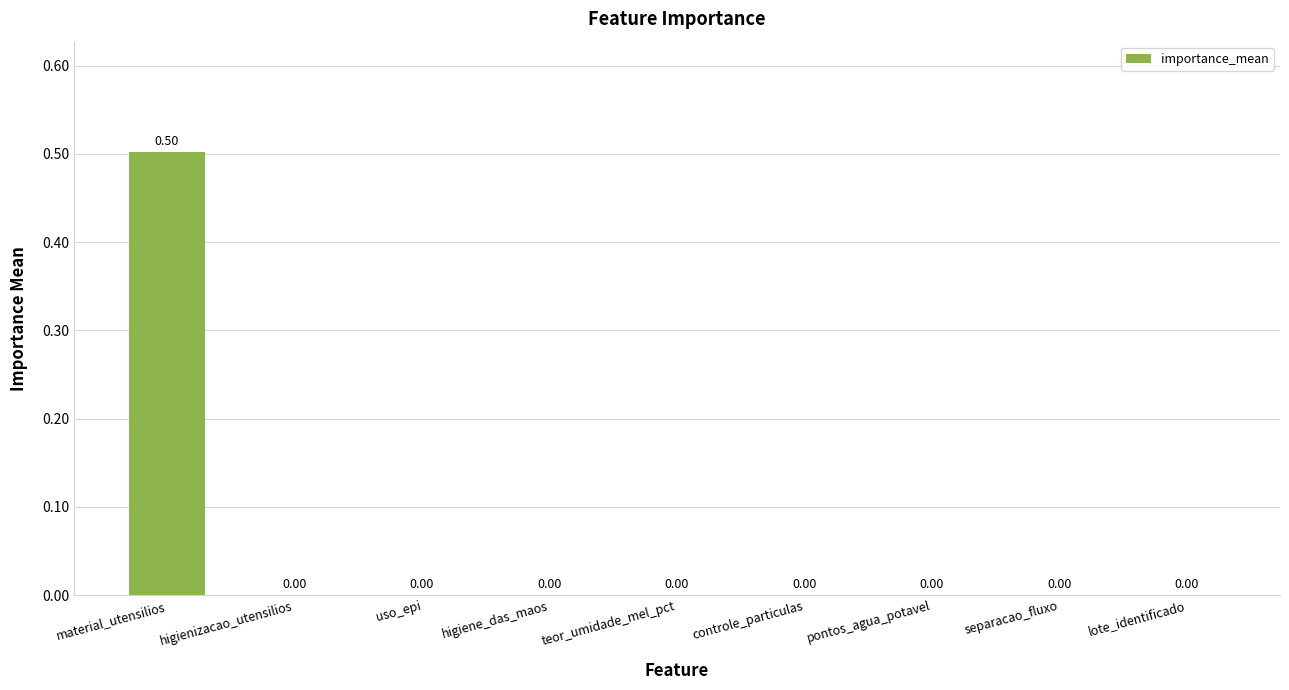

Reading right to left, extract all data points from this chart.

lote_identificado=0.0	separacao_fluxo=0.0	pontos_agua_potavel=0.0	controle_particulas=0.0	teor_umidade_mel_pct=0.0	higiene_das_maos=0.0	uso_epi=0.0	higienizacao_utensilios=0.0	material_utensilios=0.5